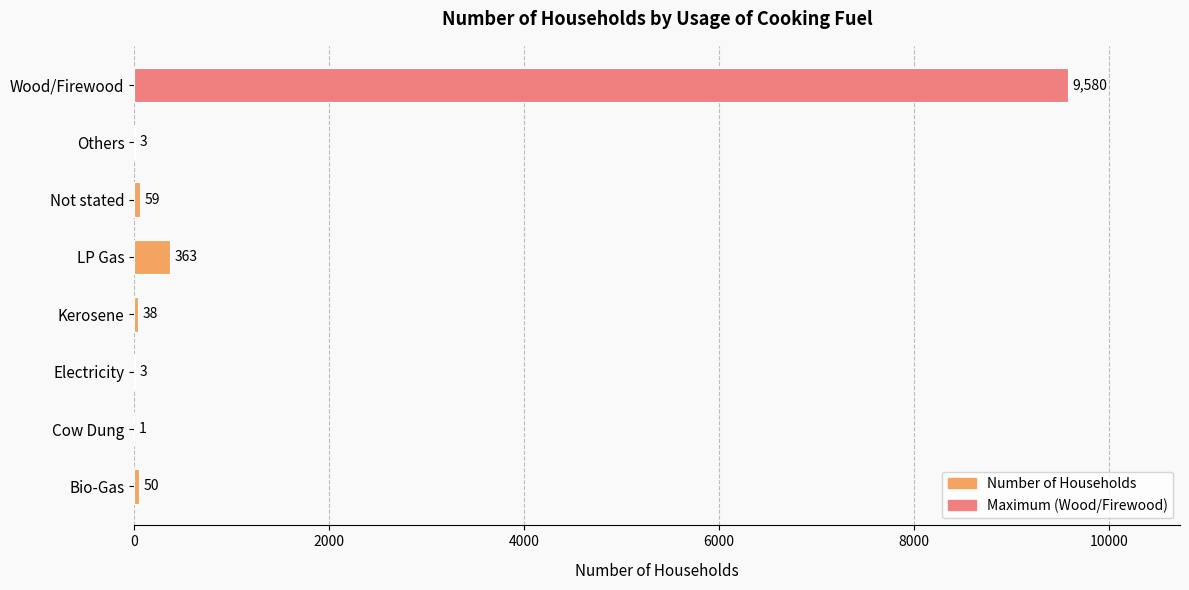

What is the change in value from Bio-Gas to Not stated?

+9